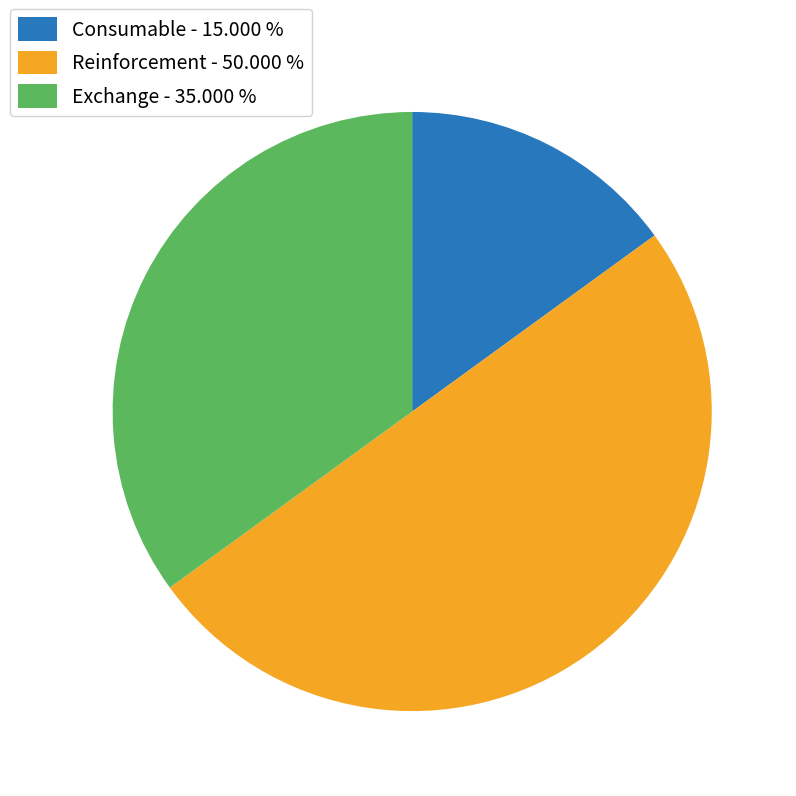

What is the ratio of the value at Exchange to the value at Consumable?

2.3